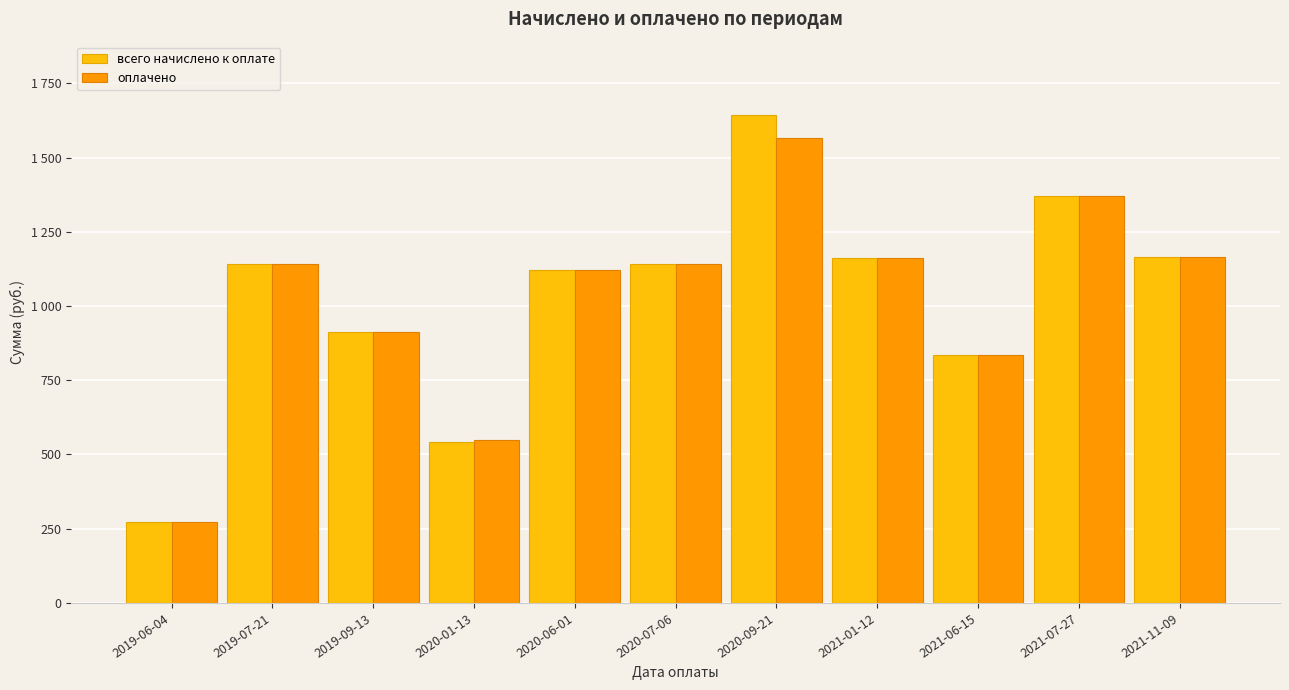

Reading left to right, list all the values displayed in this chart.

всего начислено к оплате: 274.2	1140.5	911.5	543.3	1122.5	1140.5	1643.8	1163.4	833.7	1369.0	1165.6
оплачено: 274.2	1143.0	911.5	550.0	1122.5	1140.5	1567.0	1163.4	833.7	1369.2	1165.6